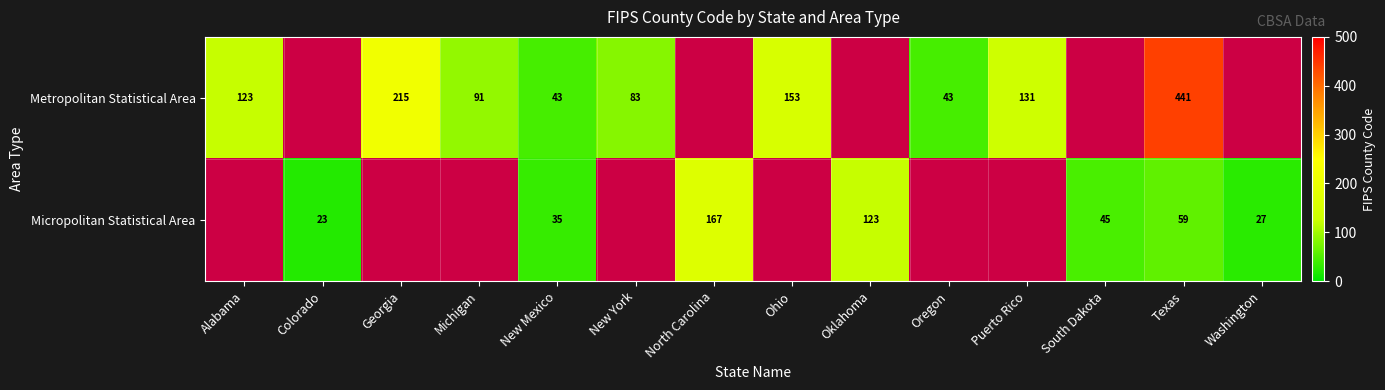

True or false: Metropolitan Statistical Area has a value of 46 at Michigan.

False